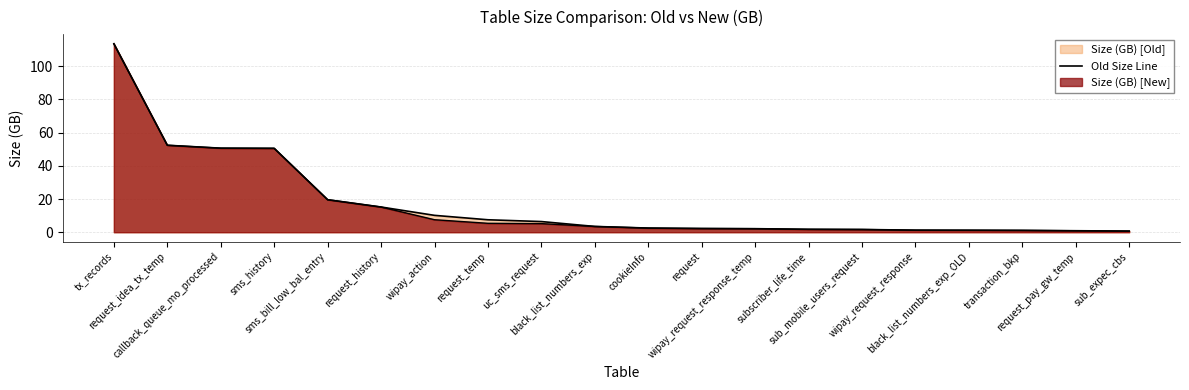

True or false: the data has more than 0 interior local peaks.

False